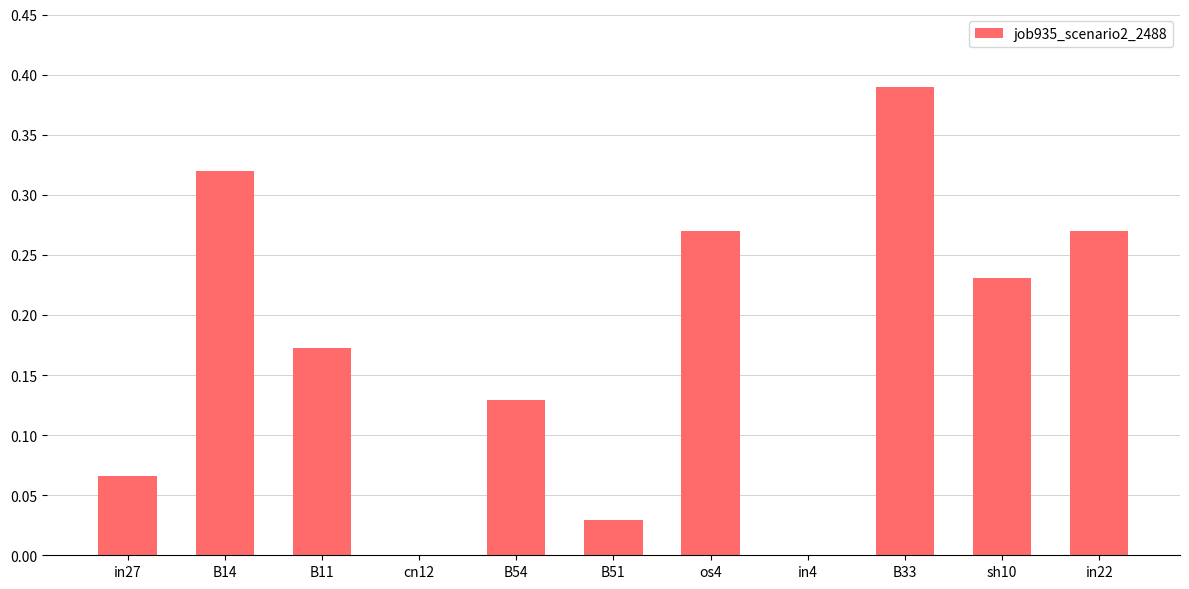

Is it true that the value at B33 is 0.2?

False